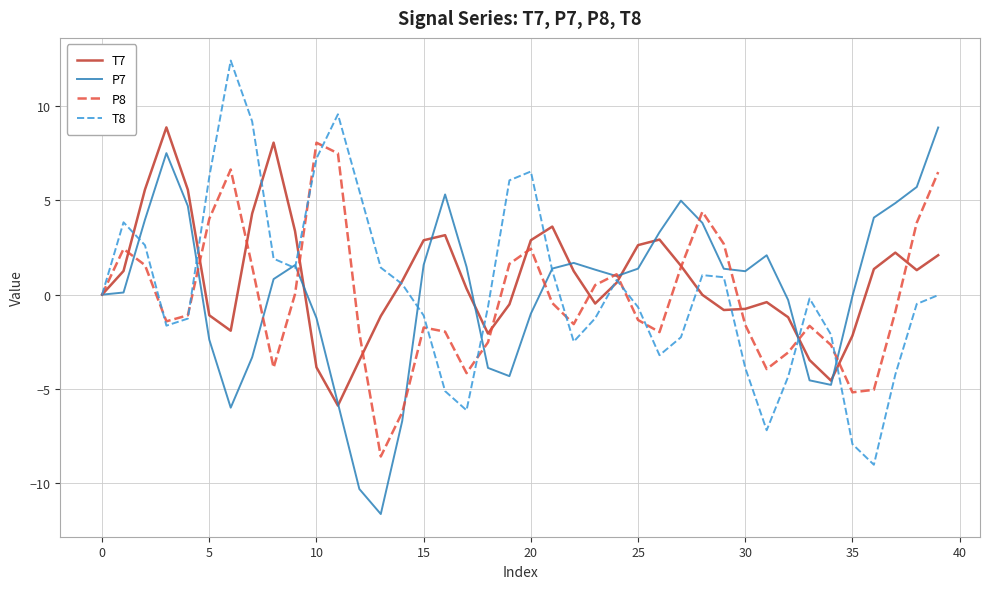

What is the sum of all P8 values?

-6.8